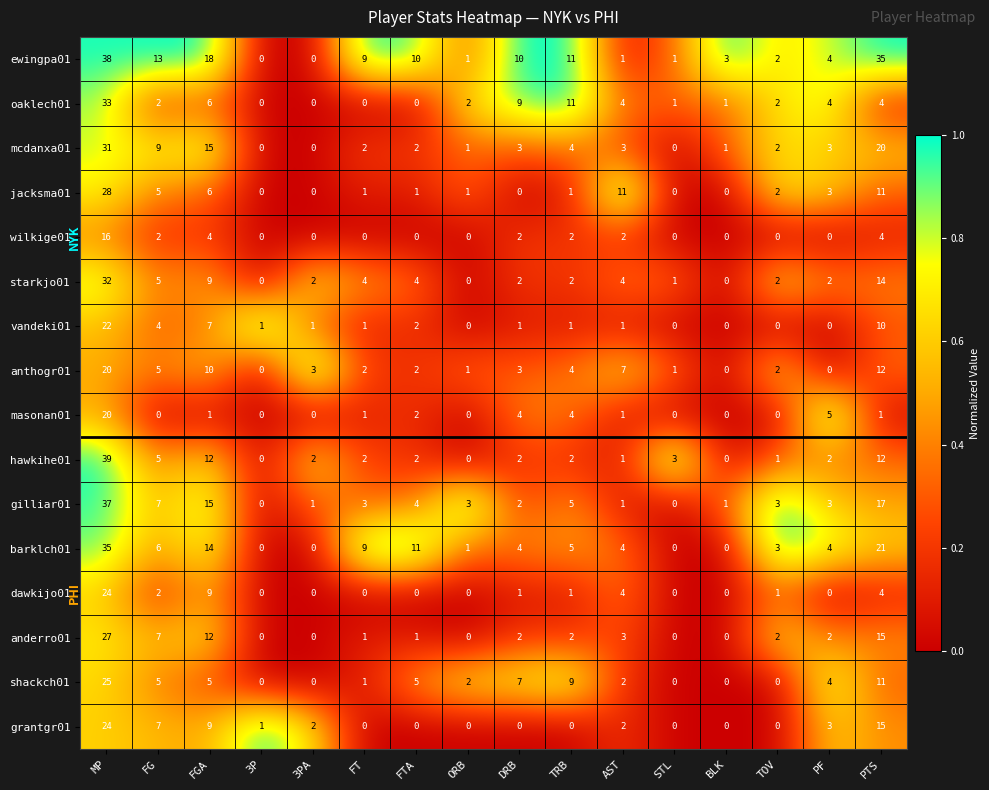

Between MP and 3PA, which series saw the biggest shift?

ewingpa01